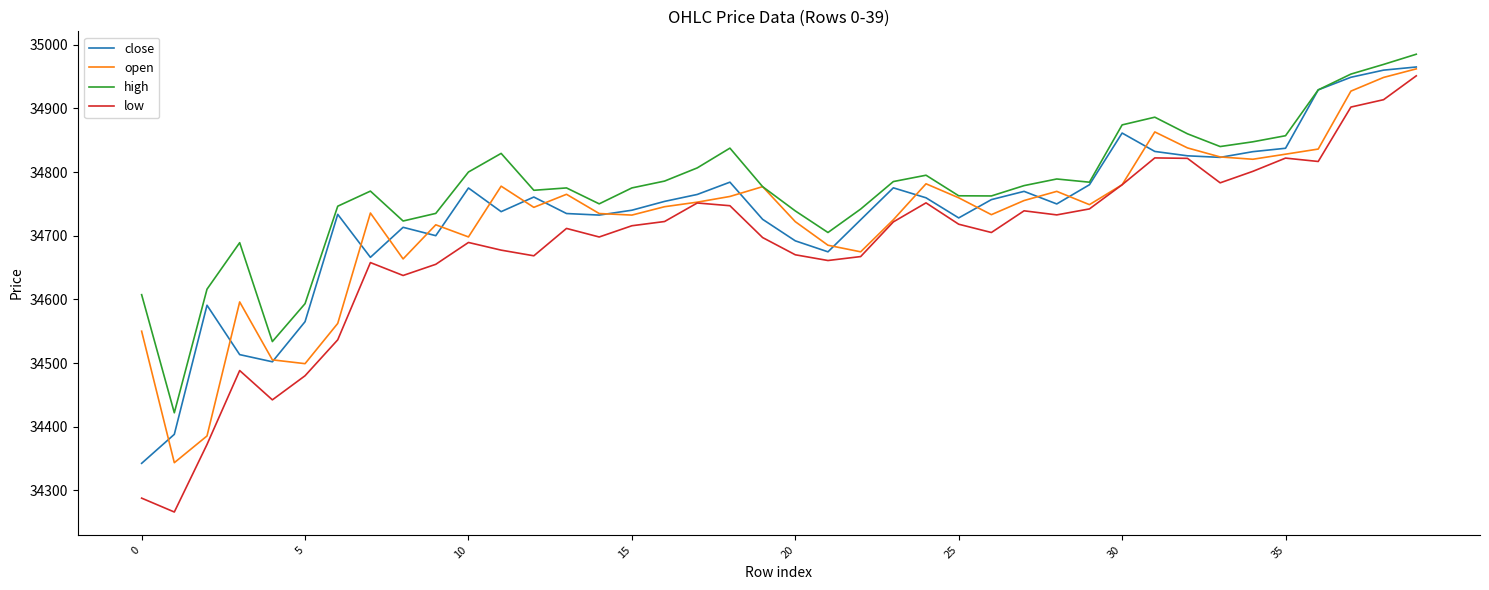

What is the greatest value displayed?

34985.0